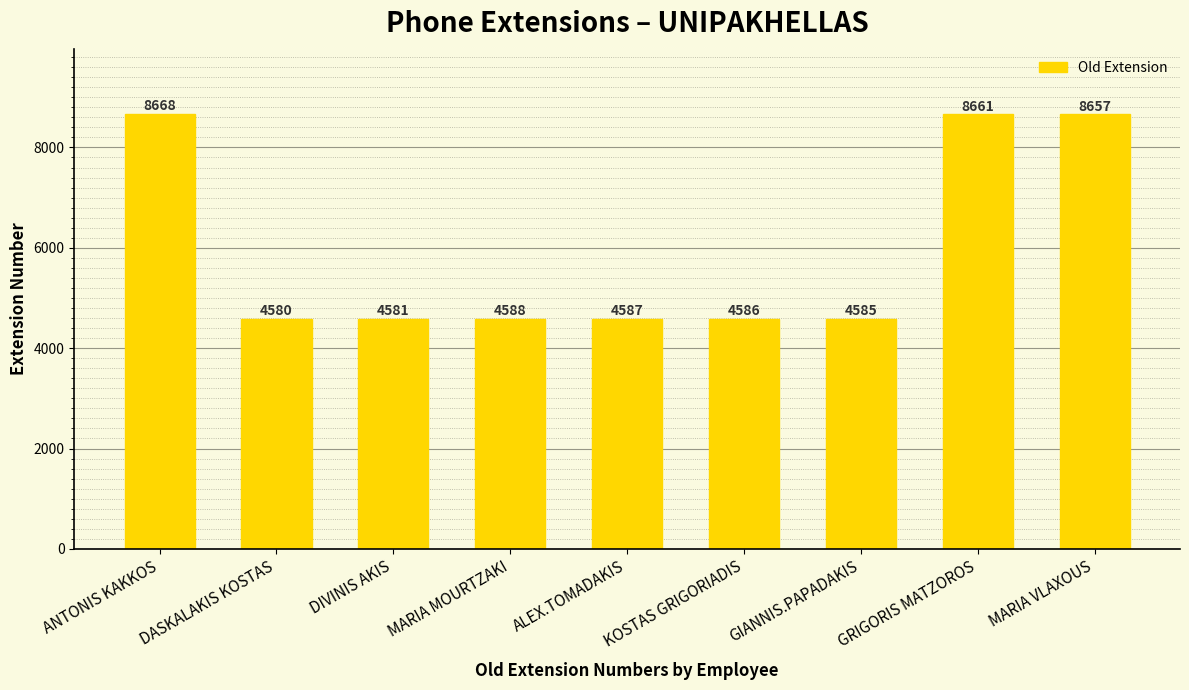

Is it true that the value at KOSTAS GRIGORIADIS is 6730?

False